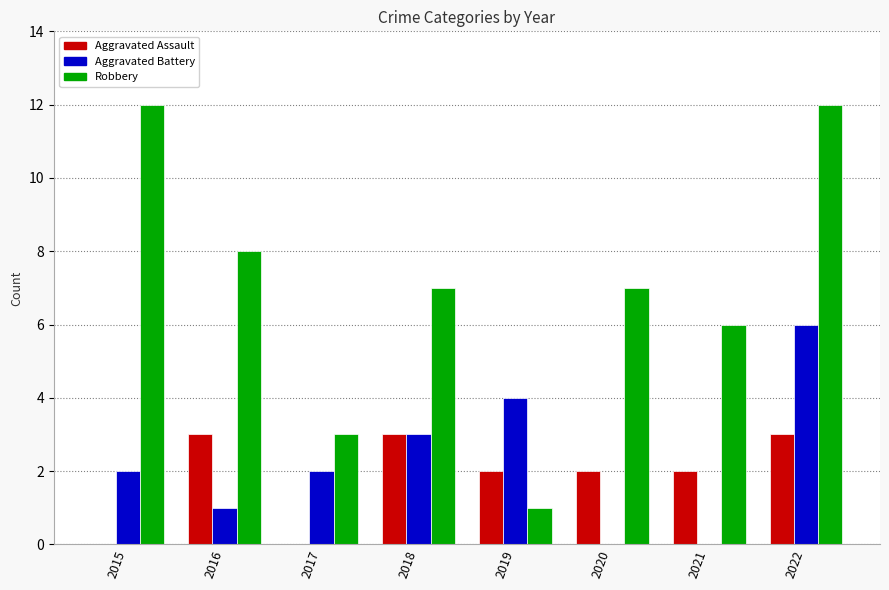

What are all the series names shown in the legend?

Aggravated Assault, Aggravated Battery, Robbery